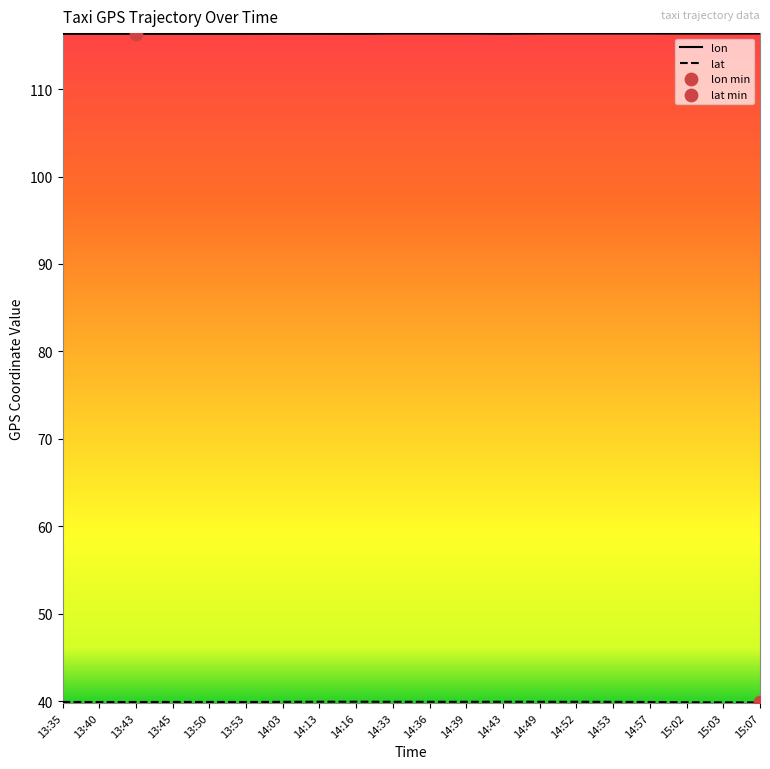

What is the difference between the highest and lowest values at 14:03?

76.4